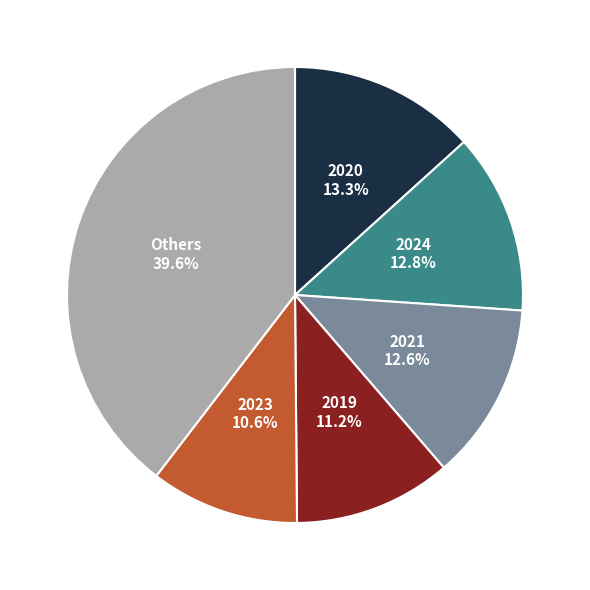

Is it true that 2019 is 11% of the pie?

True